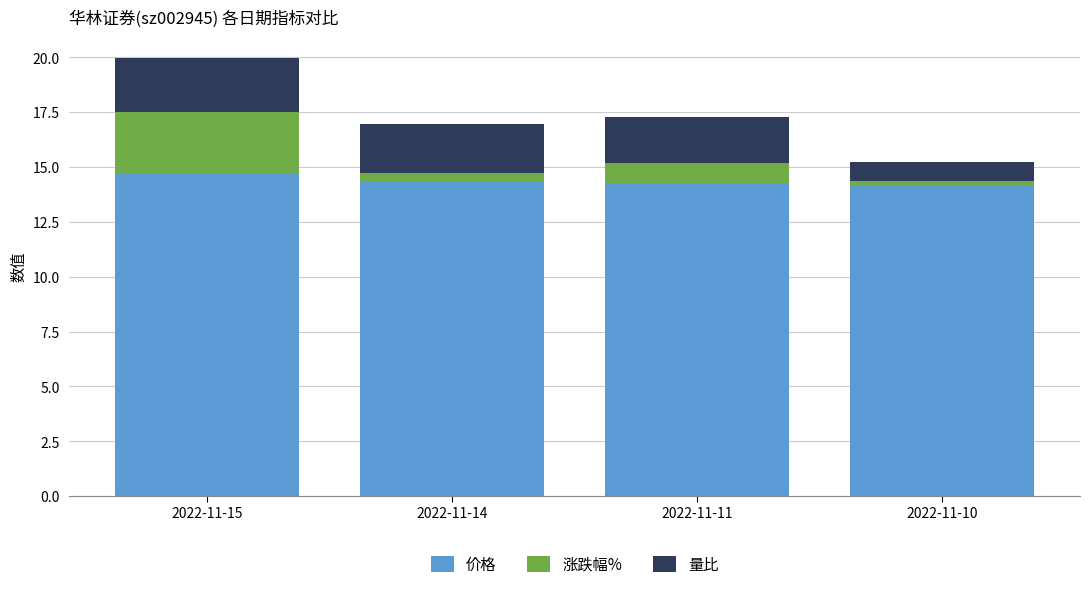

What is the difference between the maximum and minimum values in the 价格 series?

0.6